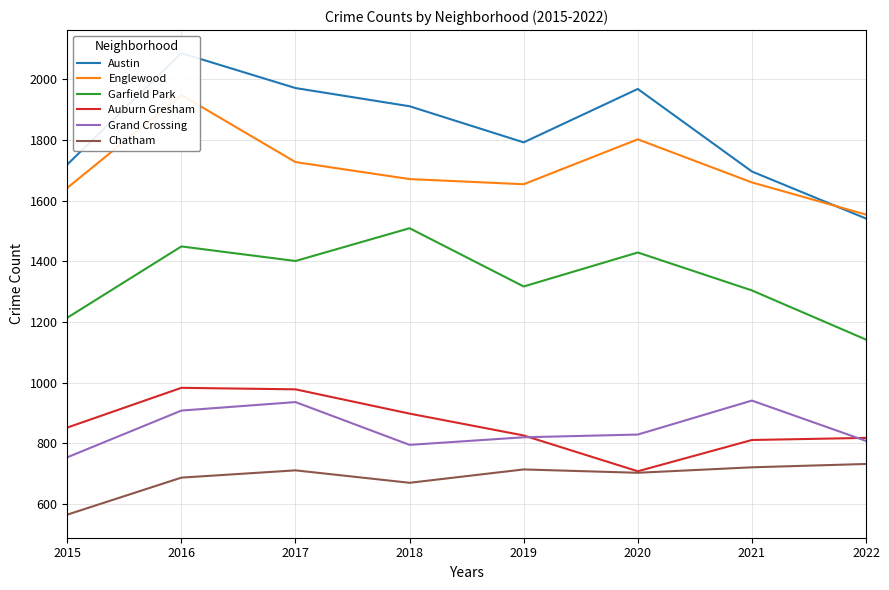

What are all the series names shown in the legend?

Austin, Englewood, Garfield Park, Auburn Gresham, Grand Crossing, Chatham